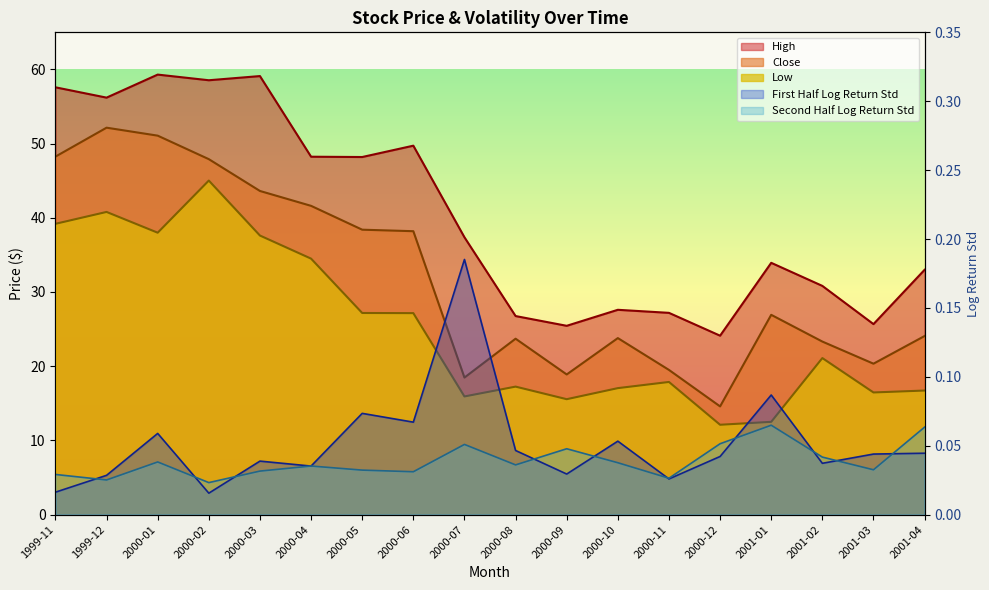

Is the value of second_half_log_return_std at 2000-12 greater than the value of Low at 2000-10?

No